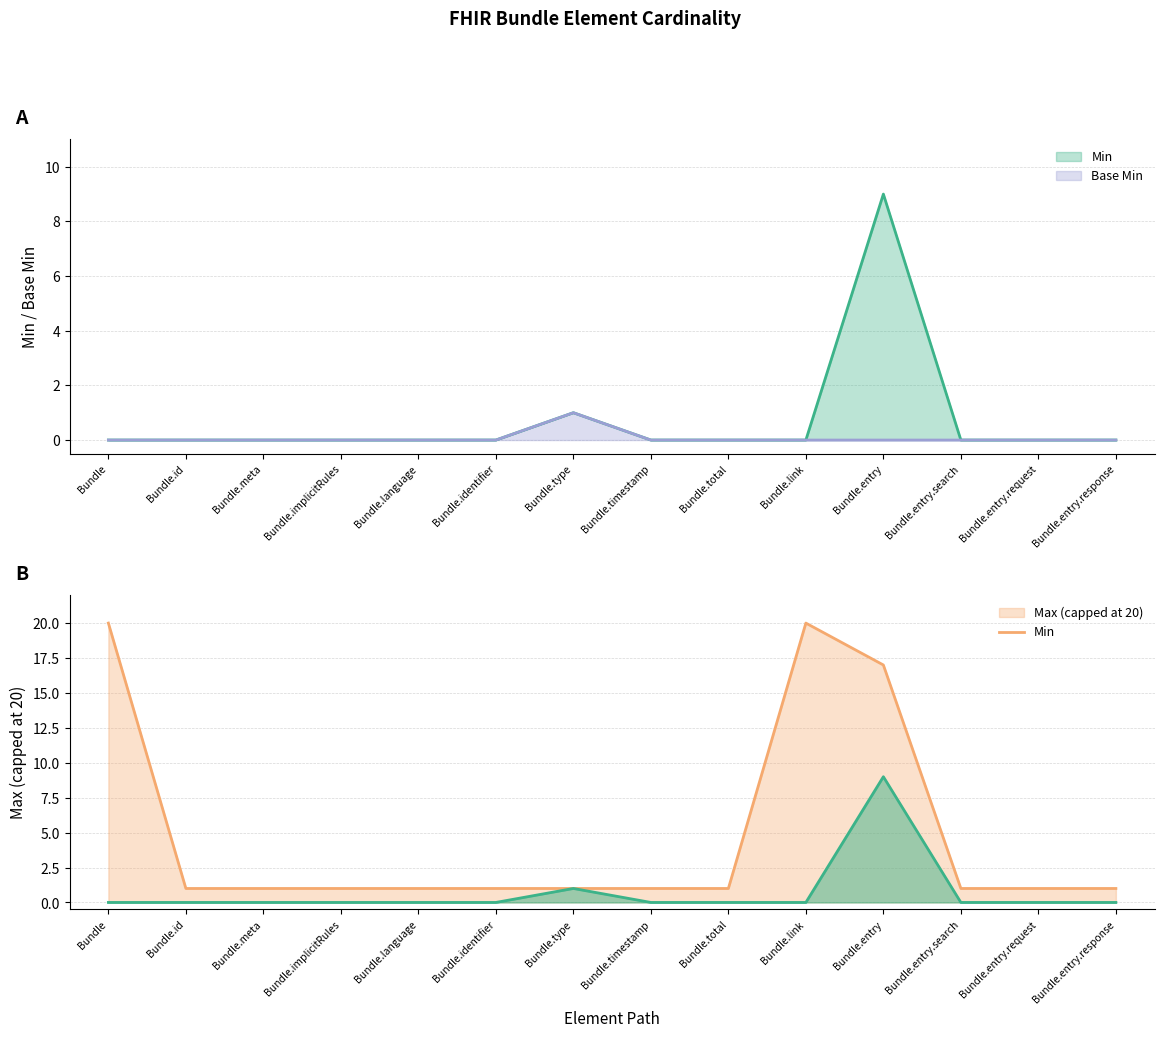

How many data points in Min are above 0?

2